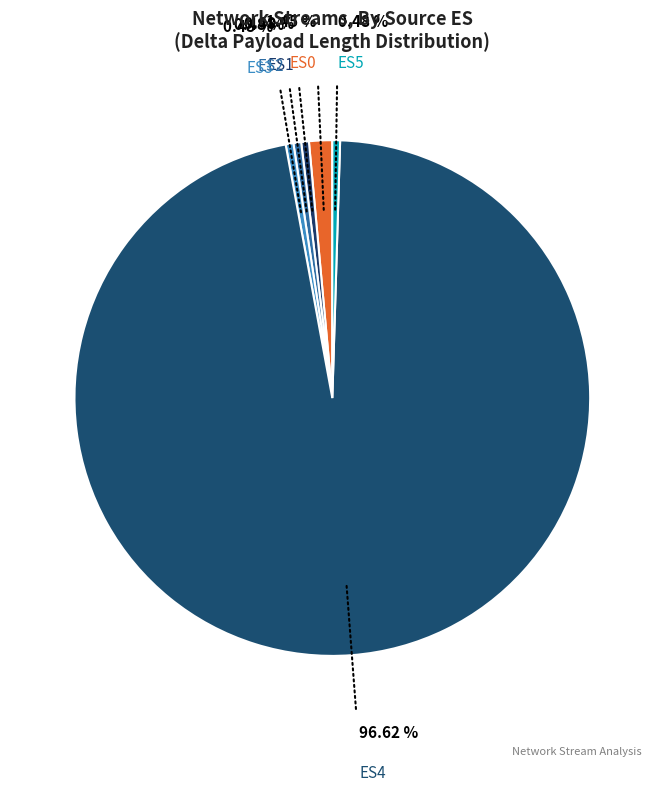

How many segments does this pie chart have?

6